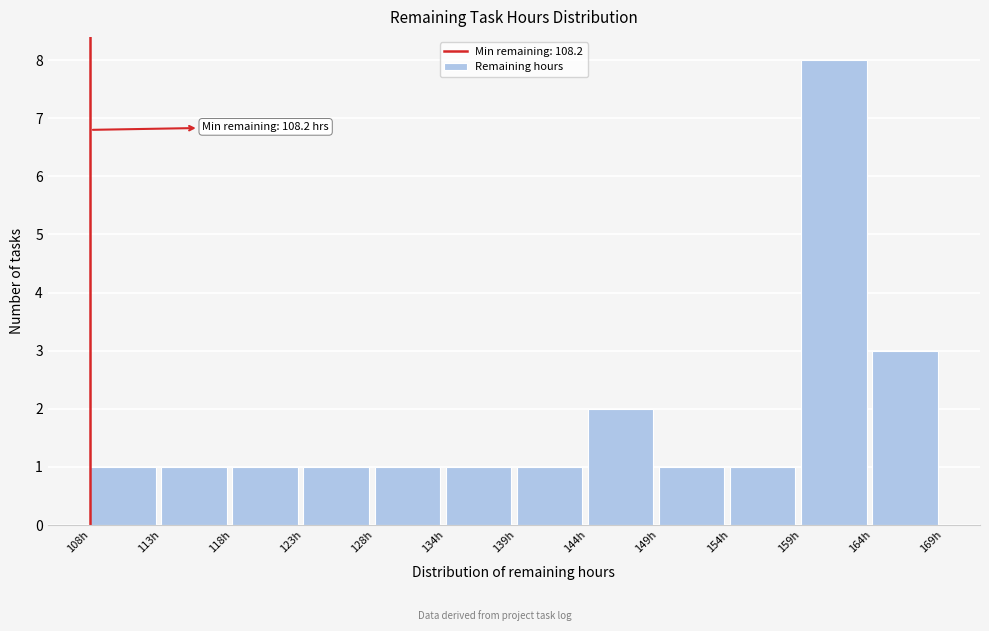

Over which range of the x-axis is the bar tallest?

159 to 164